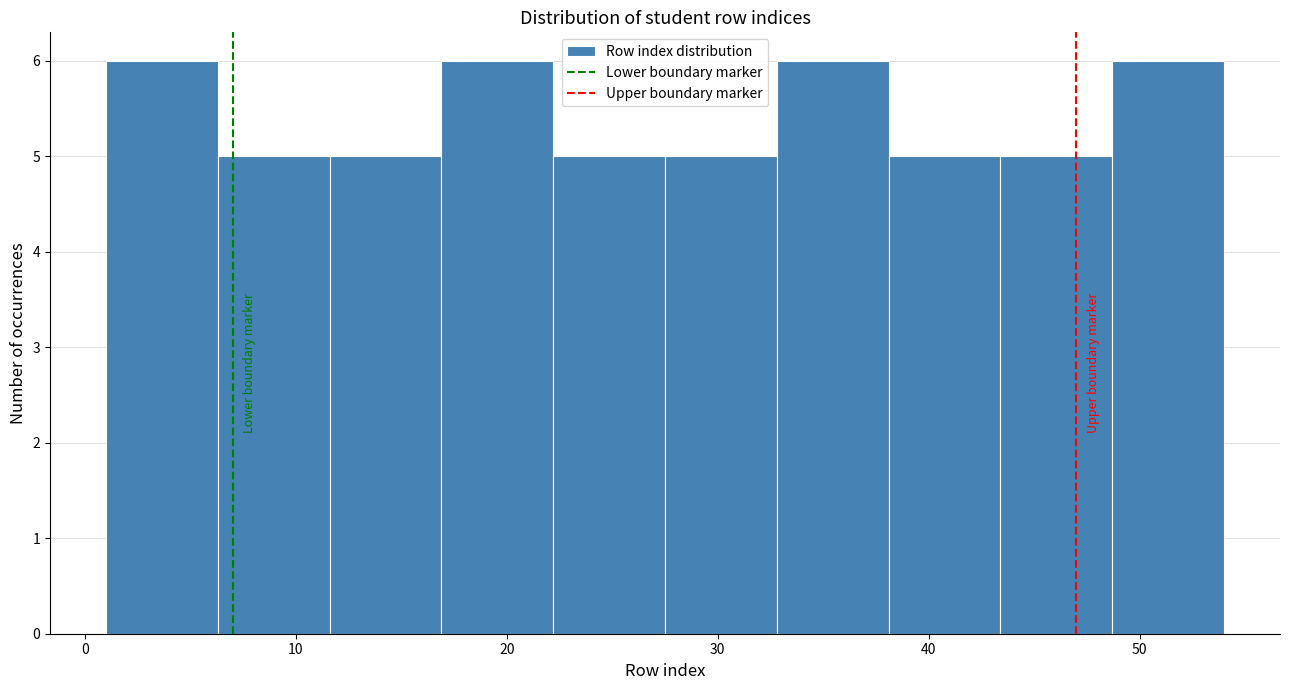

What is the height of the bar covering 27.5 to 32.8 on the x-axis? Neither the bar edges nor the heights are printed on the chart, so give them approximately, as read against the axes.

5